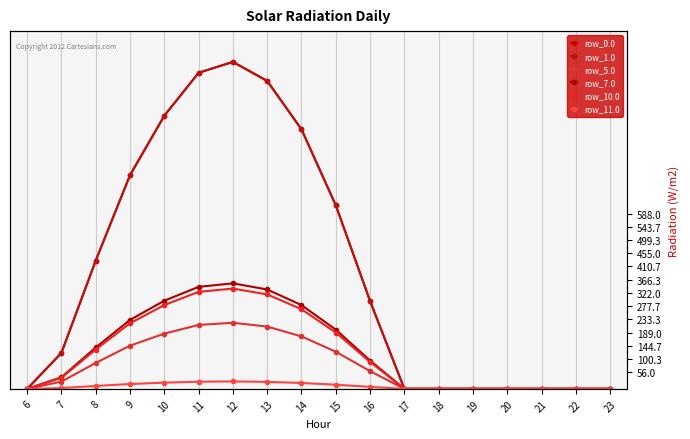

Reading right to left, extract all data points from this chart.

row_0.0: 23=0.0	22=0.0	21=0.0	20=0.0	19=0.0	18=0.0	17=0.0	16=294.5	15=615.9	14=870.6	13=1032.9	12=1096.7	11=1060.3	10=916.2	9=716.9	8=430.3	7=120.6	6=0.0
row_1.0: 23=0.0	22=0.0	21=0.0	20=0.0	19=0.0	18=0.0	17=0.0	16=294.5	15=615.9	14=870.6	13=1032.9	12=1096.7	11=1060.3	10=916.2	9=716.9	8=430.3	7=120.6	6=0.0
row_5.0: 23=0.0	22=0.0	21=0.0	20=0.0	19=0.0	18=0.0	17=0.0	16=59.6	15=124.6	14=176.1	13=208.9	12=221.8	11=214.5	10=185.3	9=145.0	8=87.0	7=24.4	6=0.0
row_7.0: 23=0.0	22=0.0	21=0.0	20=0.0	19=0.0	18=0.0	17=0.0	16=95.1	15=198.8	14=281.0	13=333.4	12=353.9	11=342.2	10=295.7	9=231.4	8=138.9	7=38.9	6=0.0
row_10.0: 23=0.0	22=0.0	21=0.0	20=0.0	19=0.0	18=0.0	17=0.0	16=90.4	15=189.0	14=267.1	13=316.9	12=336.5	11=325.3	10=281.1	9=220.0	8=132.0	7=37.0	6=0.0
row_11.0: 23=0.0	22=0.0	21=0.0	20=0.0	19=0.0	18=0.0	17=0.0	16=6.7	15=14.0	14=19.8	13=23.5	12=24.9	11=24.1	10=20.8	9=16.3	8=9.8	7=2.7	6=0.0